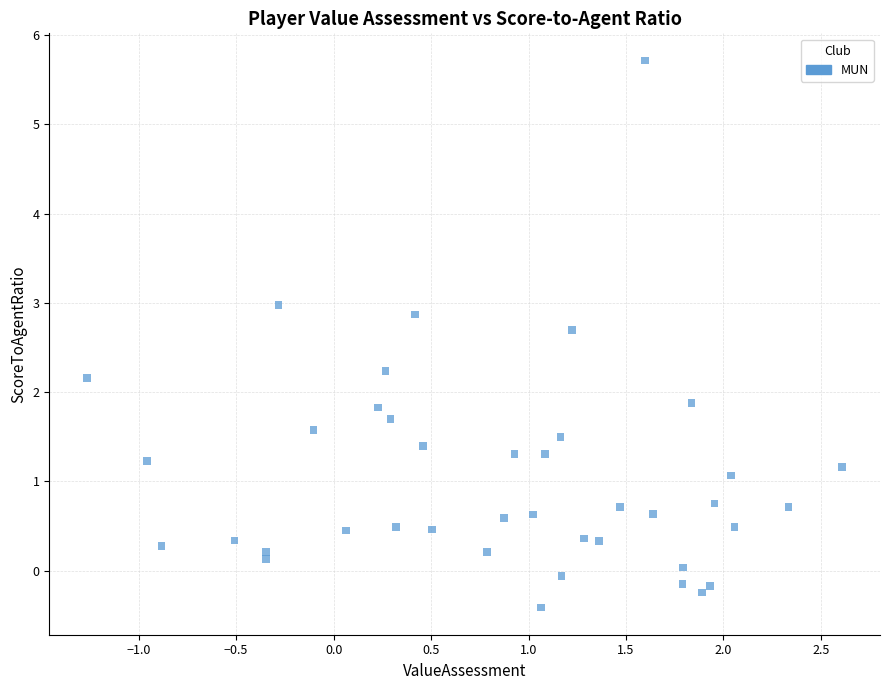

What is the range of Y values (max minus min)?

6.1